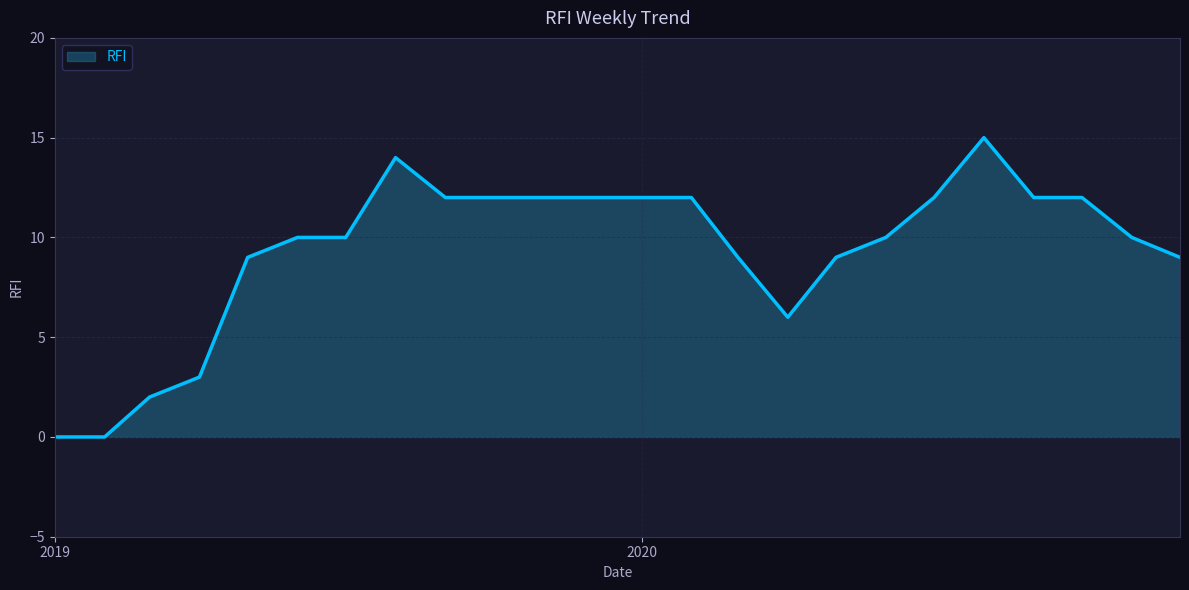

What is the maximum value shown in the chart?

15